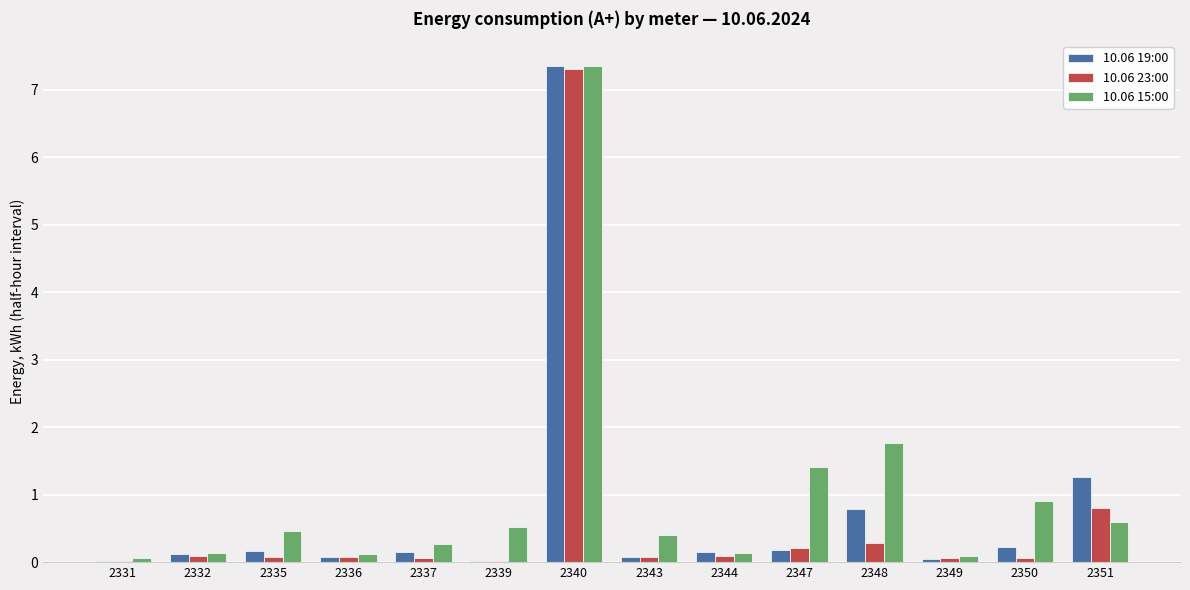

What is the highest value of the 10.06 19:00 series?

7.4